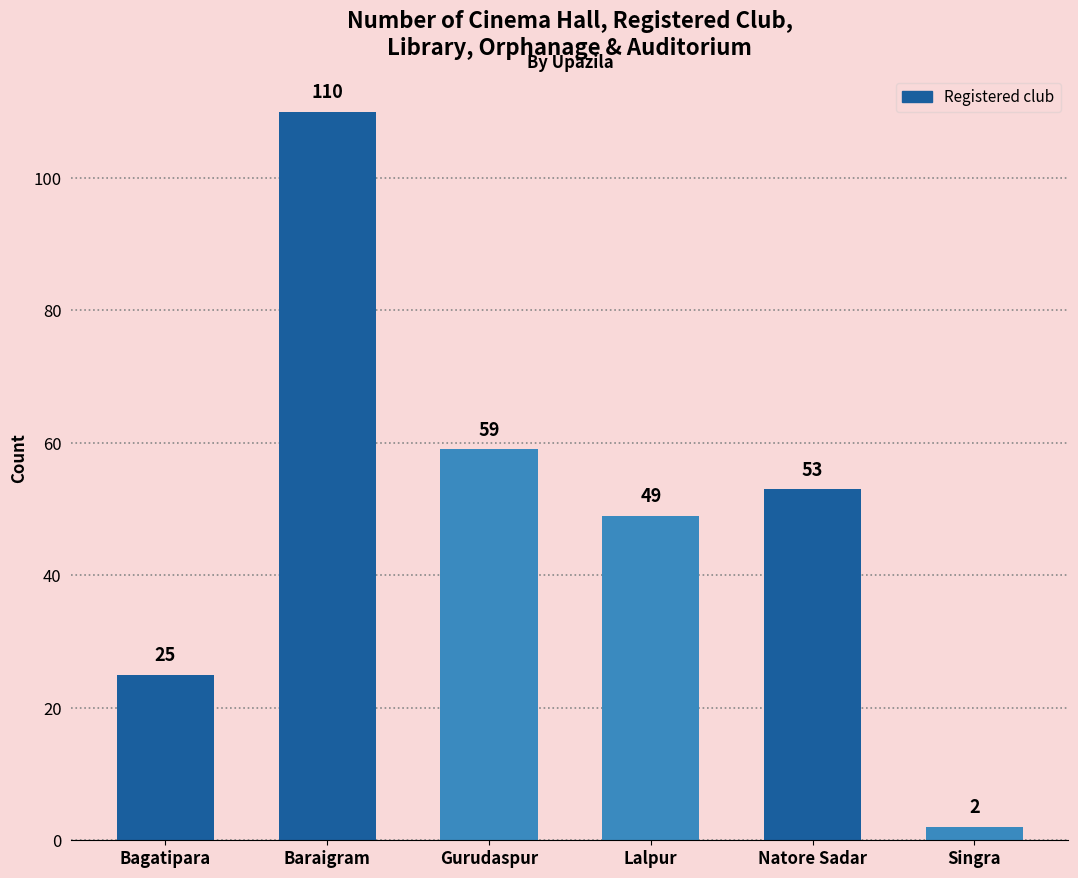

What is the difference between the values at Singra and Baraigram?

108